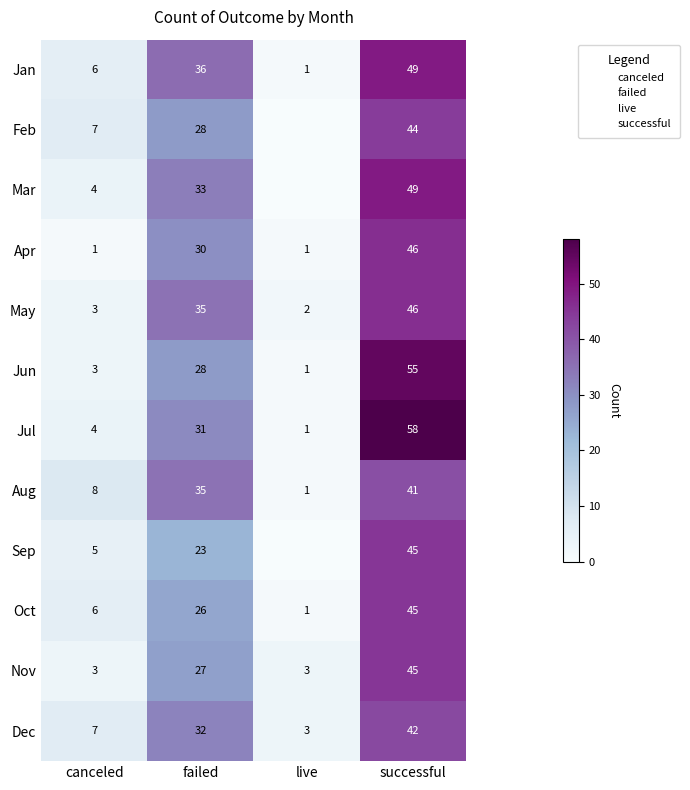

How many data points in May are less than 35?

2